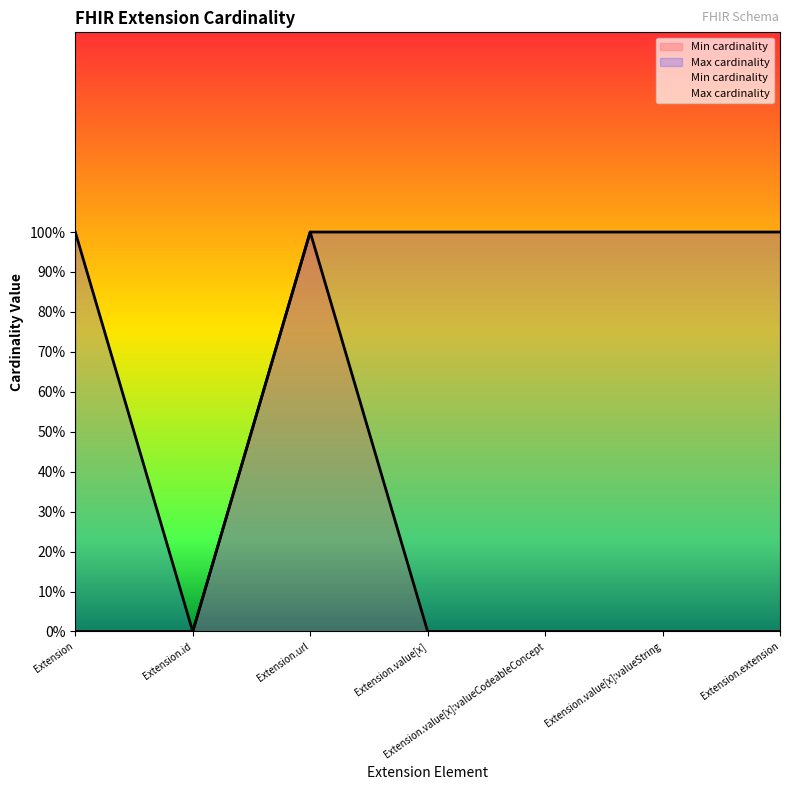

What is the highest value of the Min cardinality series?

1